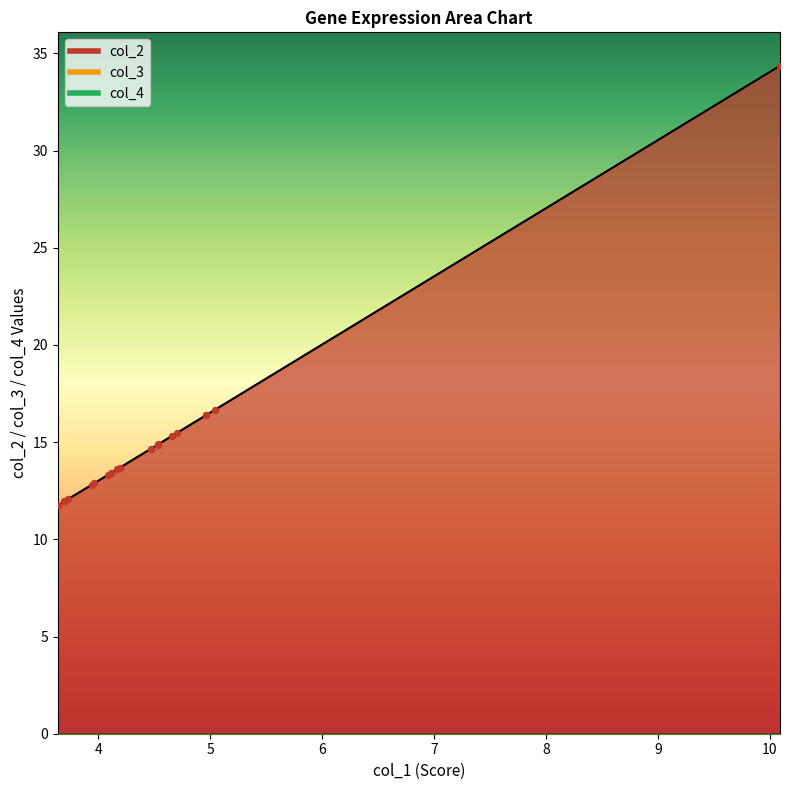

At how many categories does at least one series exceed 19?

1